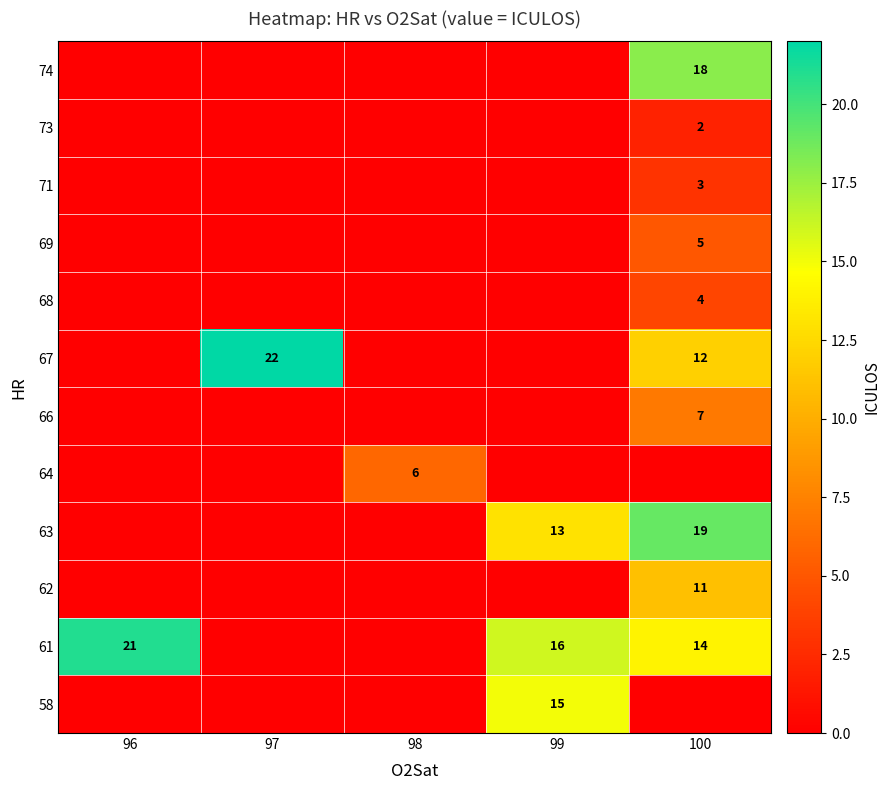

Is it true that 71 equals 5 at 100?

False